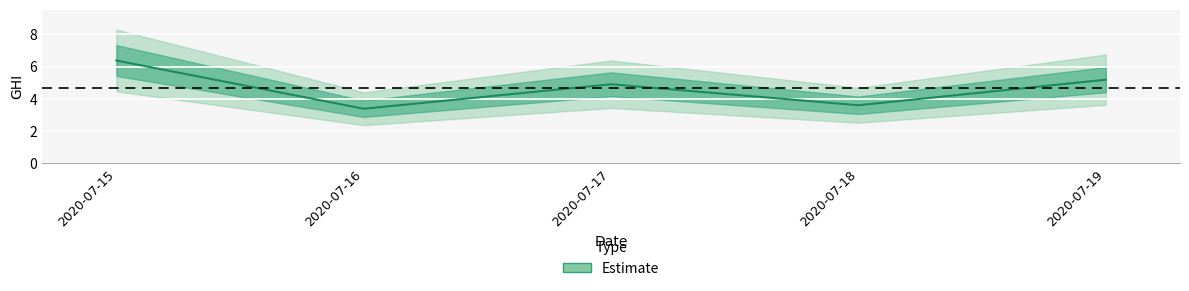

Is it true that the value at 2020-07-18 is 3.6?

True